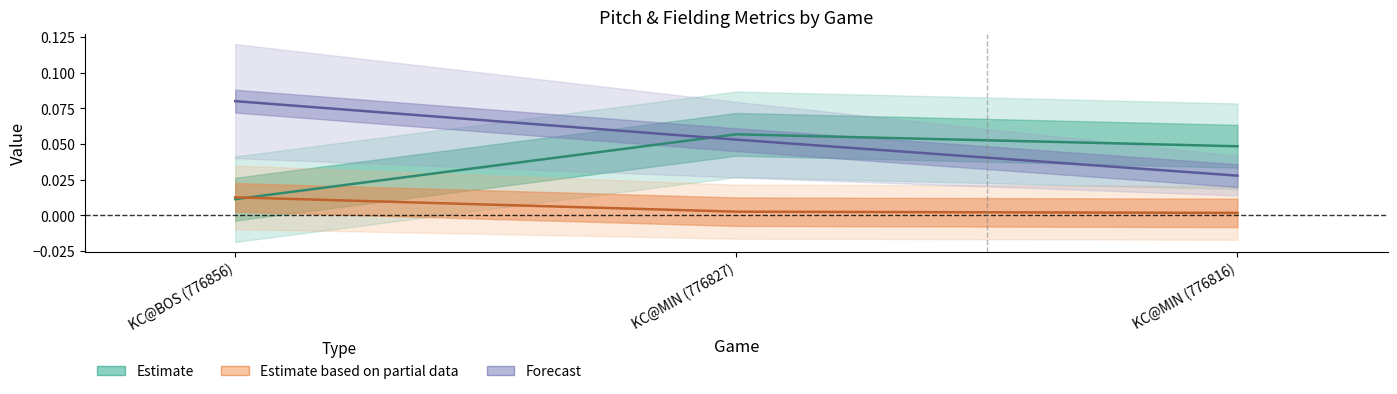

What is the label of the 3rd point from the right?

KC@BOS (776856)